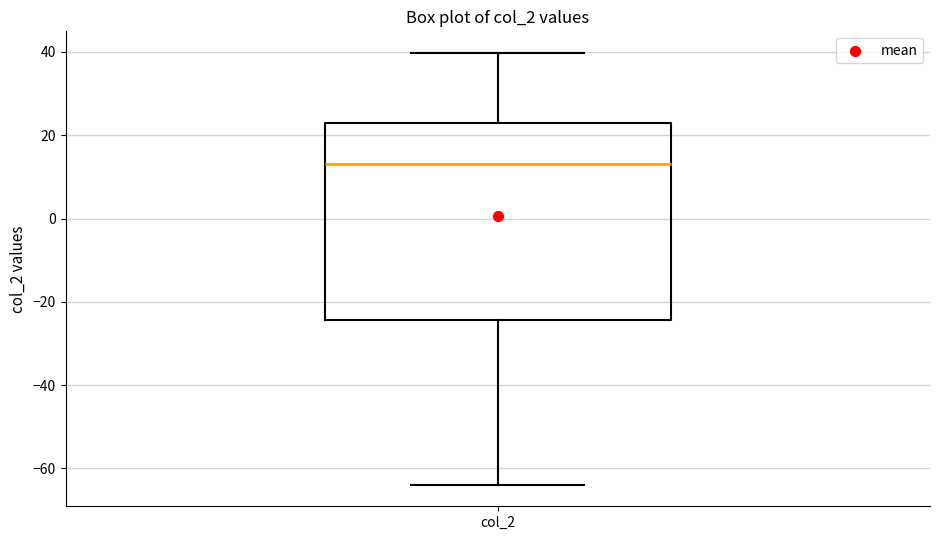

Read this box plot against the y-axis: the position of the median line, the range covered by the box, and the ends of both whiskers. The values are not printed on the chart, so give them approximately, as read against the axis.

median 14, box -24 to 22, whiskers -64 to 40